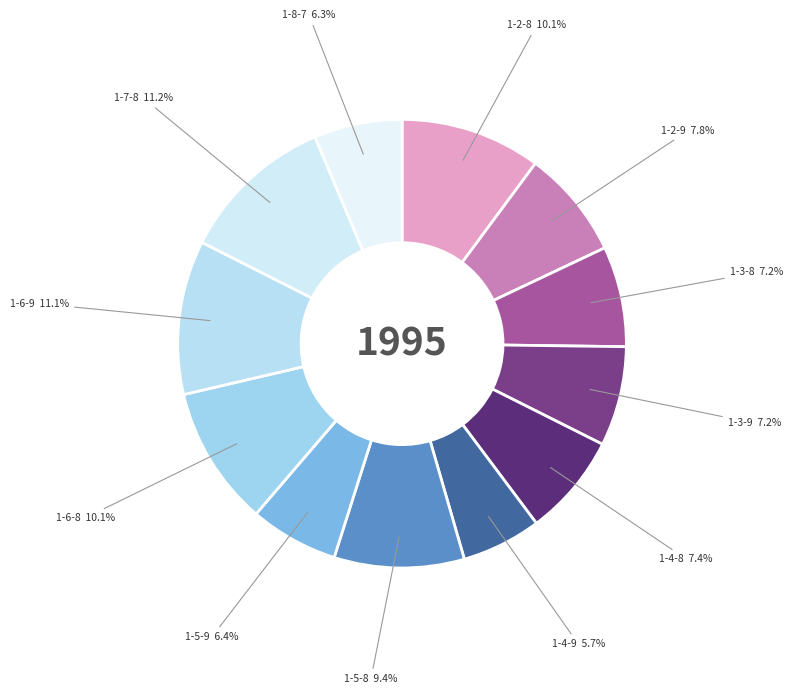

What portion of the pie excludes 1-2-8?

89.9%